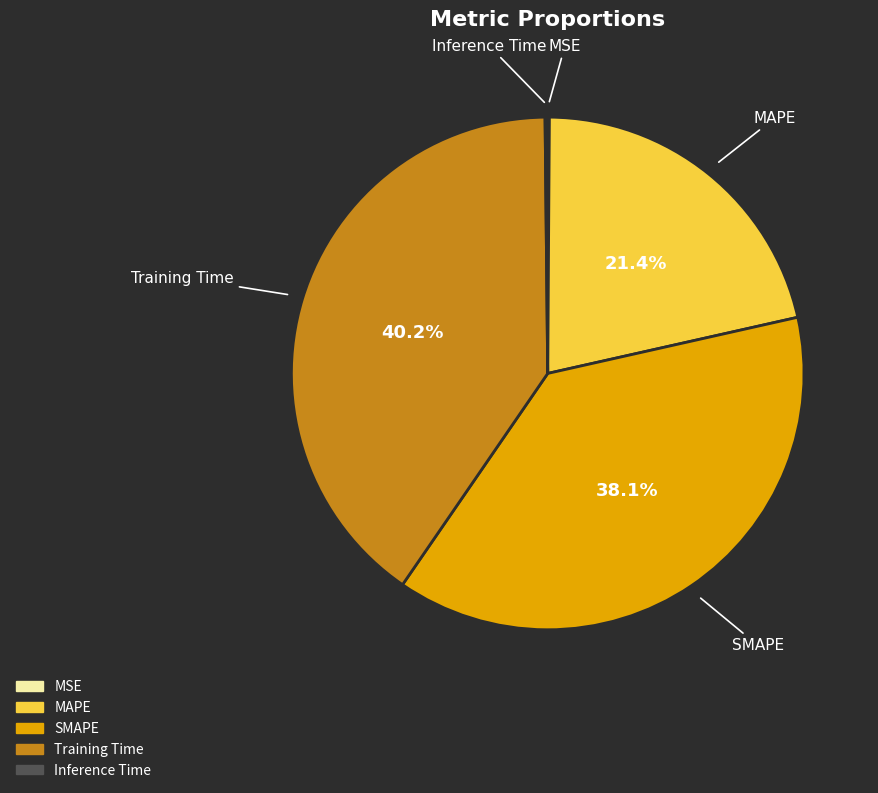

Between MAPE and Training Time, which is larger?

Training Time